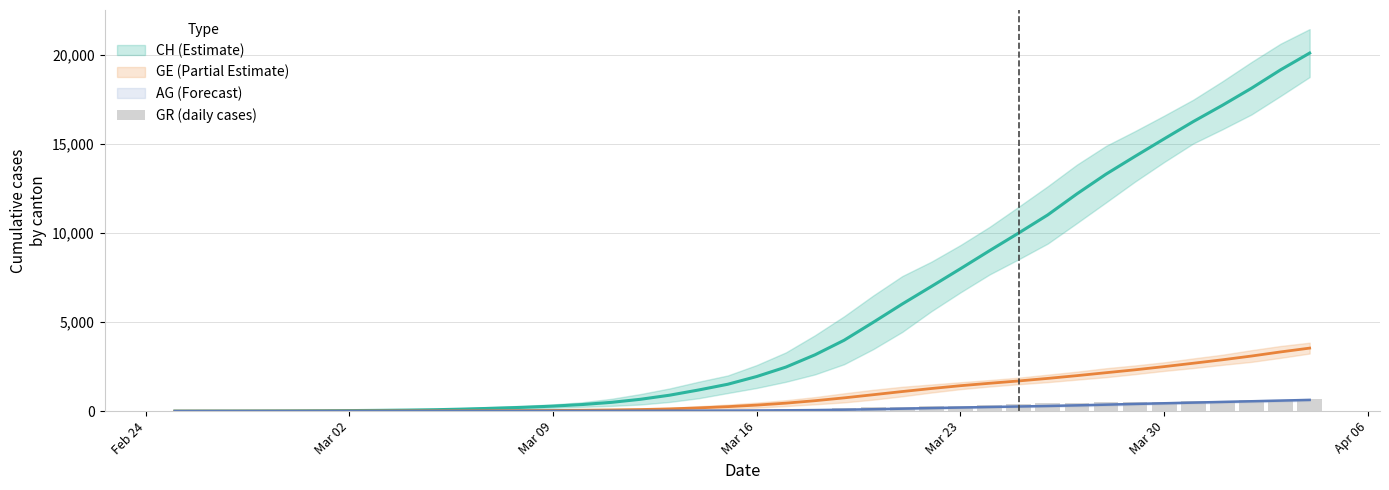

Reading left to right, what are all the values shown in this chart?

0	2	2	6	6	6	9	9	12	14	16	17	18	18	22	31	43	53	56	71	84	101	128	182	226	258	284	300	343	393	433	474	495	519	535	547	592	622	649	657